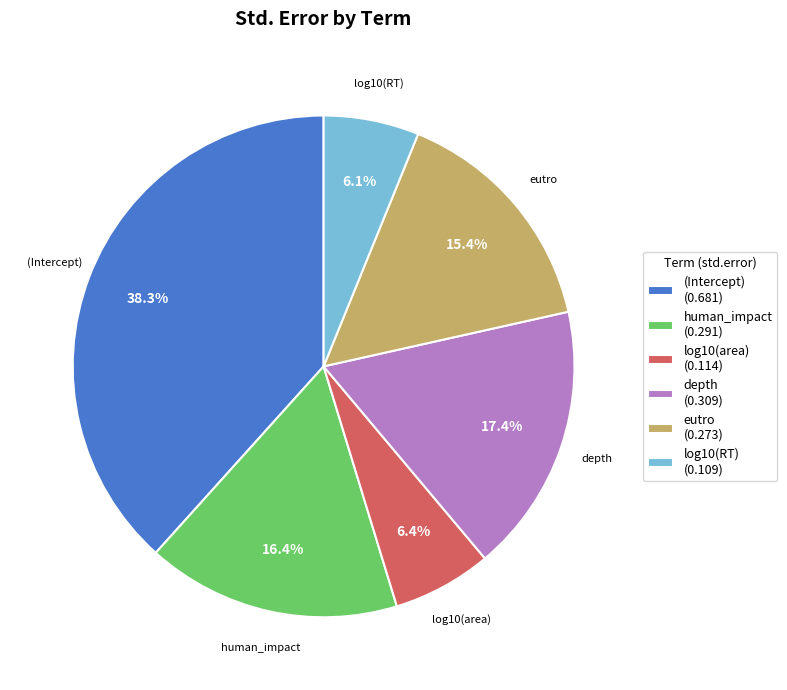

Is there any slice that represents more than half of the pie?

No